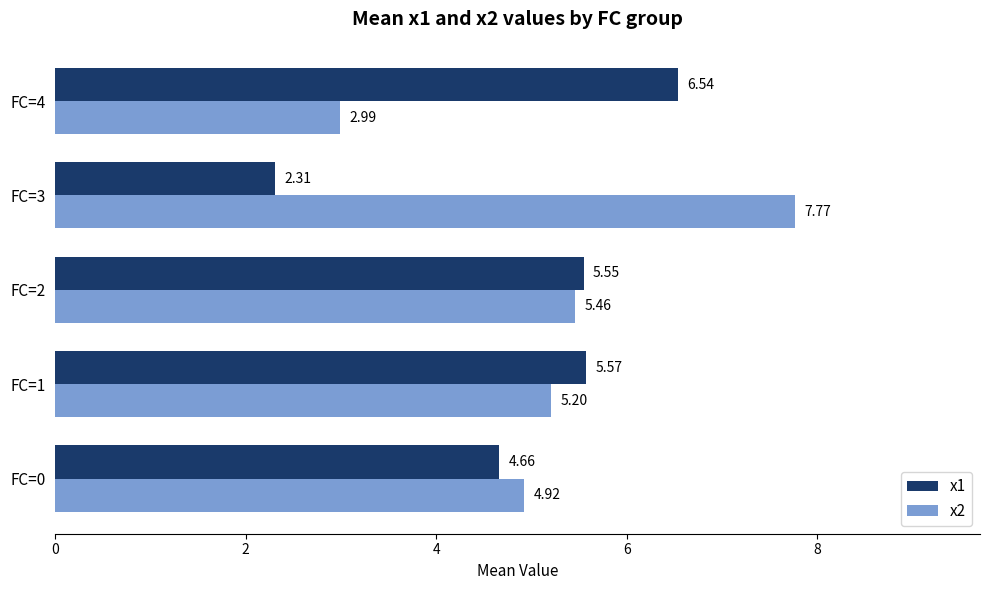

Which series has the widest spread of values?

x2